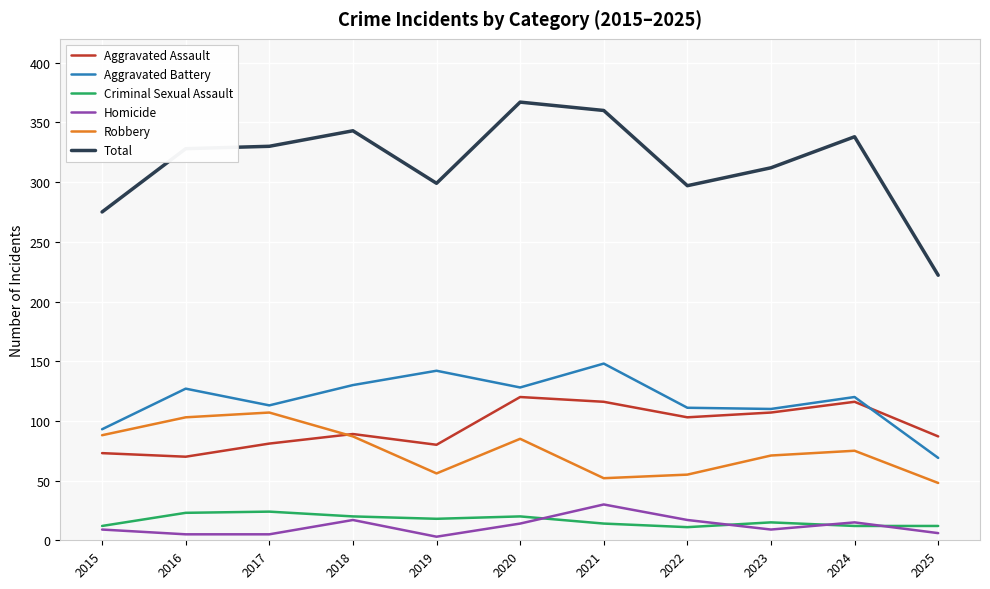

The value of Aggravated Assault at 2021 is 116. True or false?

True